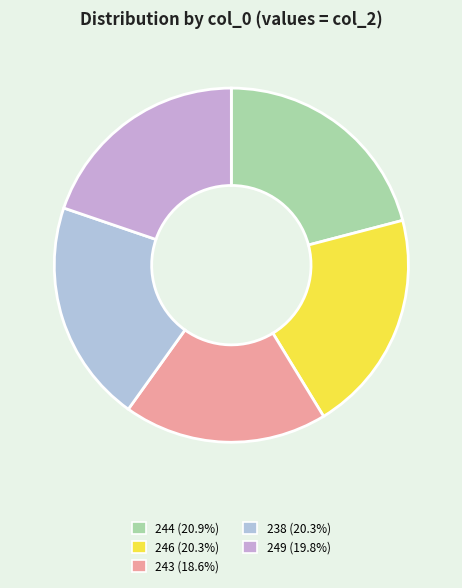

Rank the categories by value from highest to lowest.

244, 246, 238, 249, 243